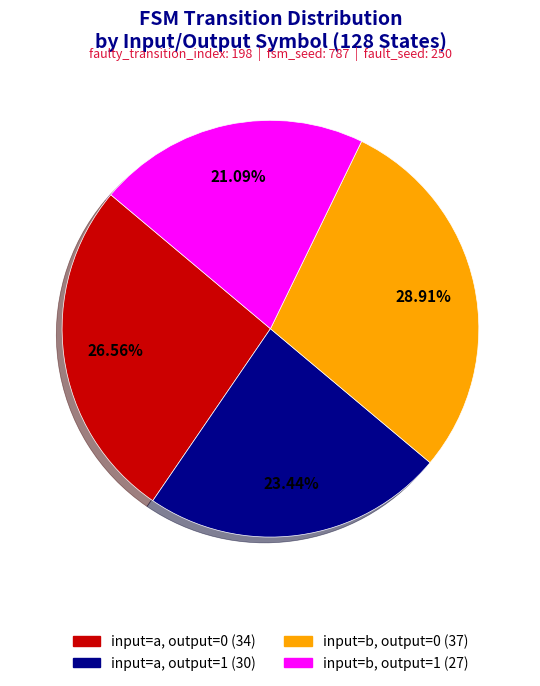

What is the largest slice in the pie chart?

input=b, output=0